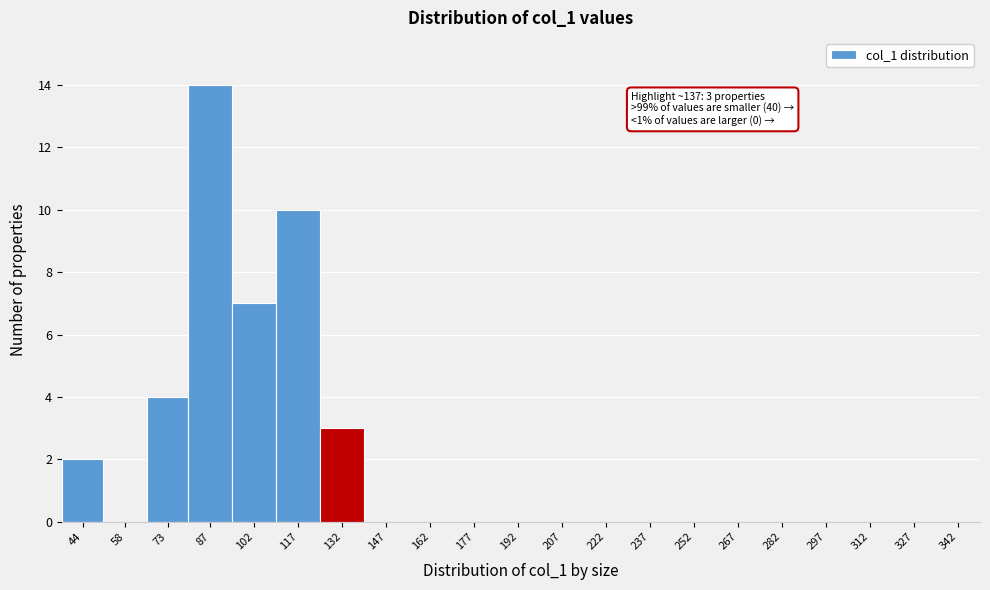

Reading left to right, list all the values displayed in this chart.

44=2	58=0	73=4	87=14	102=7	117=10	132=3	147=0	162=0	177=0	192=0	207=0	222=0	237=0	252=0	267=0	282=0	297=0	312=0	327=0	342=0